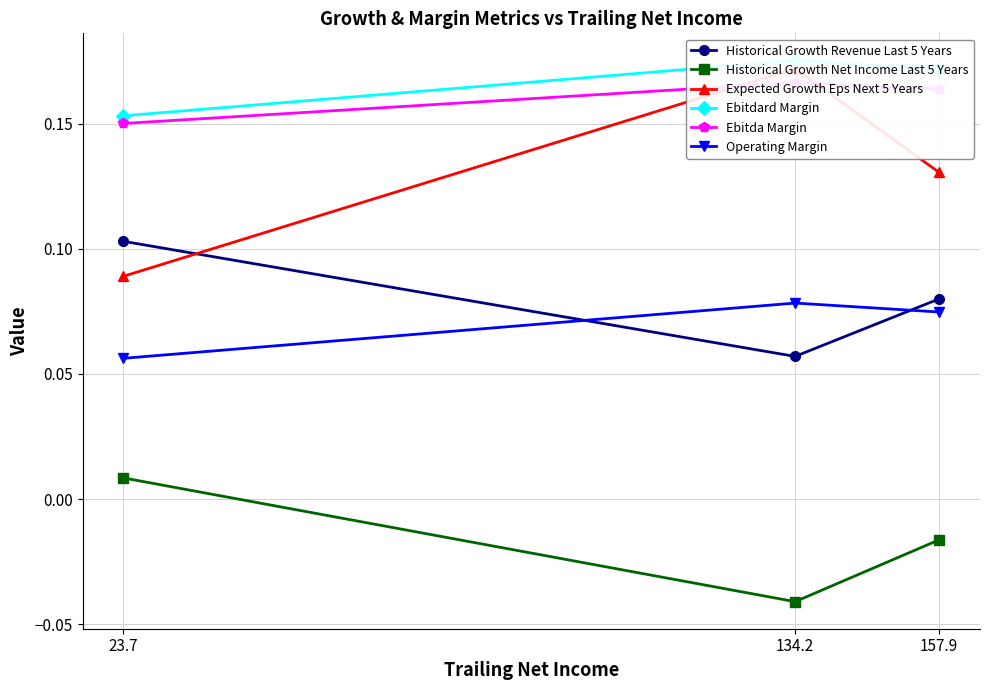

Which series has the largest total across all categories?

Ebitdard Margin